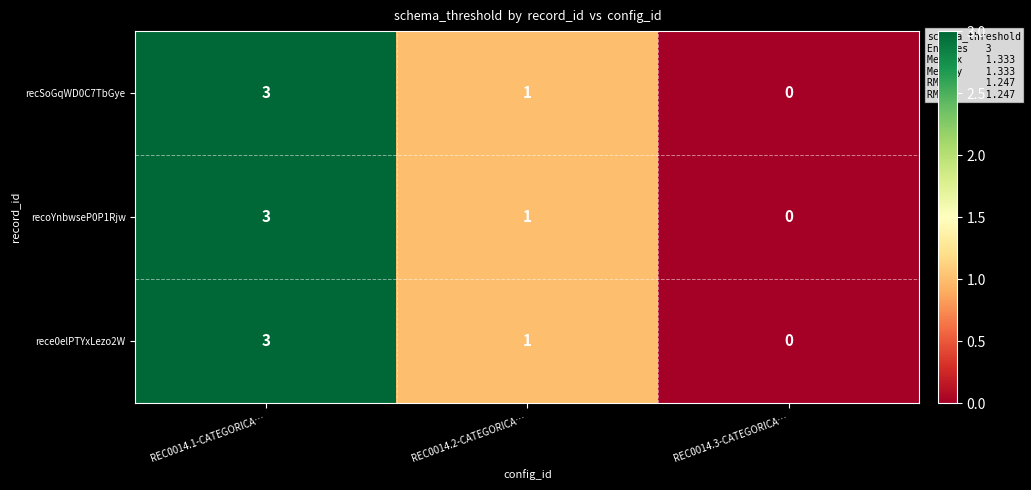

At which label does recoYnbwseP0P1Rjw first exceed 1?

REC0014.1-CATEGORICA…